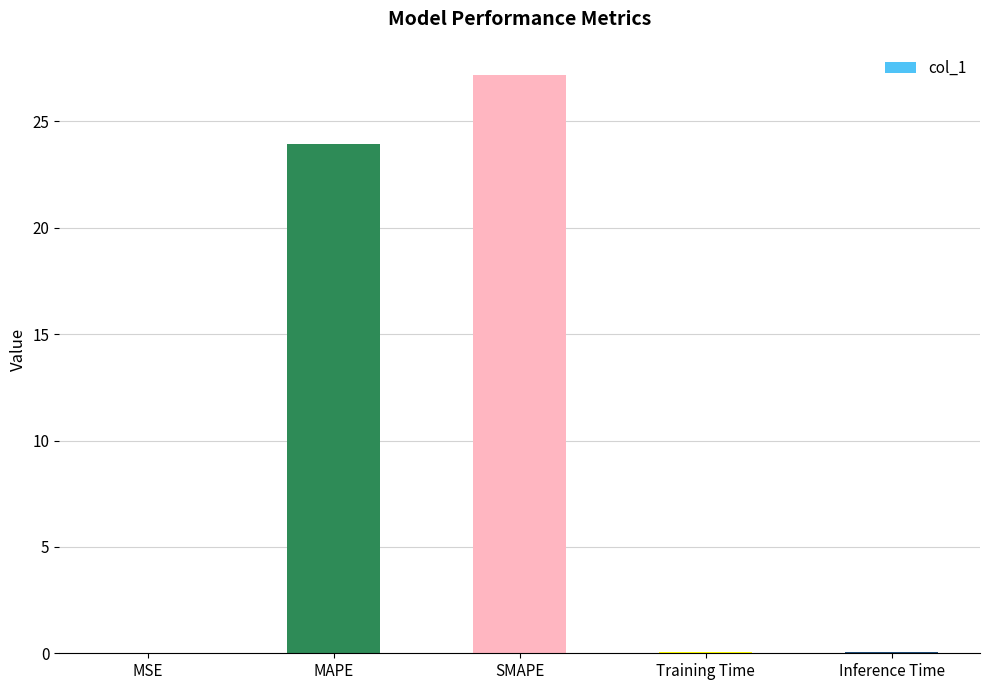

What is the sum of the values at MAPE and Training Time?

24.0